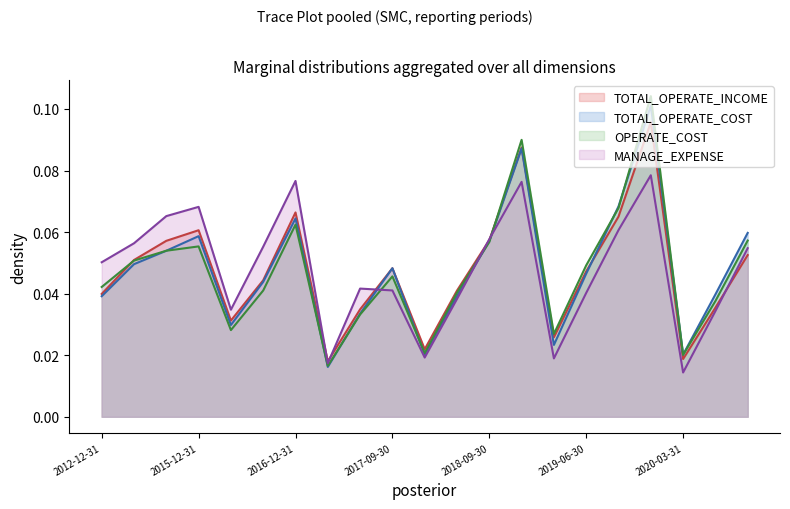

True or false: TOTAL_OPERATE_COST and TOTAL_OPERATE_INCOME intersect in this chart.

True